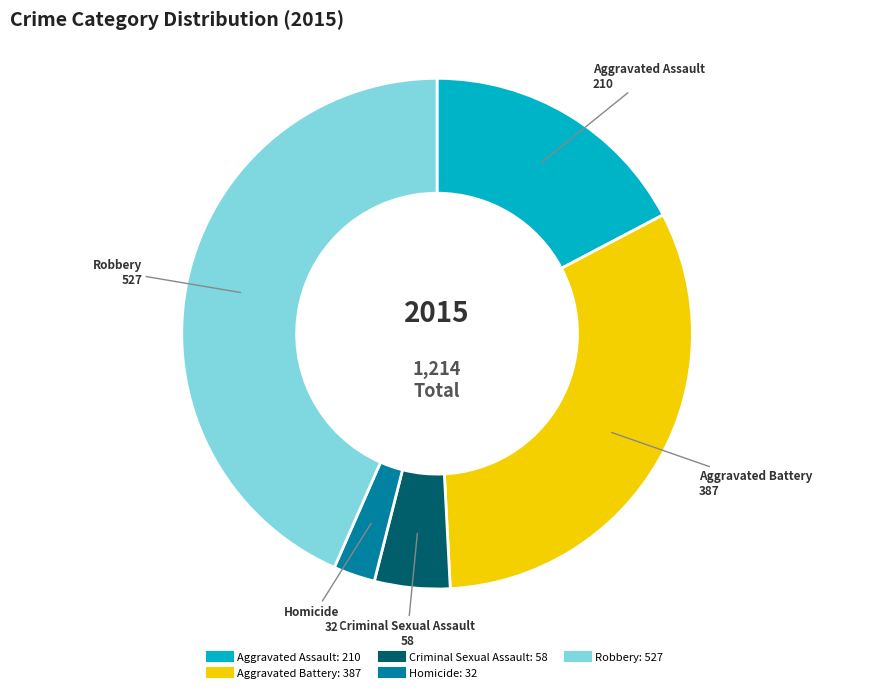

Is there a majority slice in this chart?

No